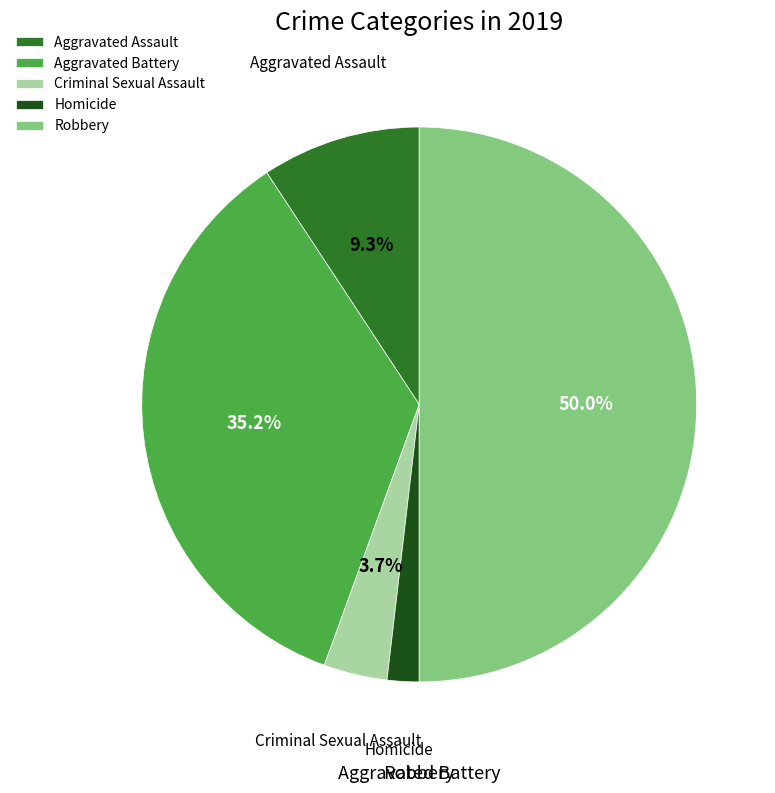

To the nearest percent, what is the difference between the largest and smallest slice percentages?

48%